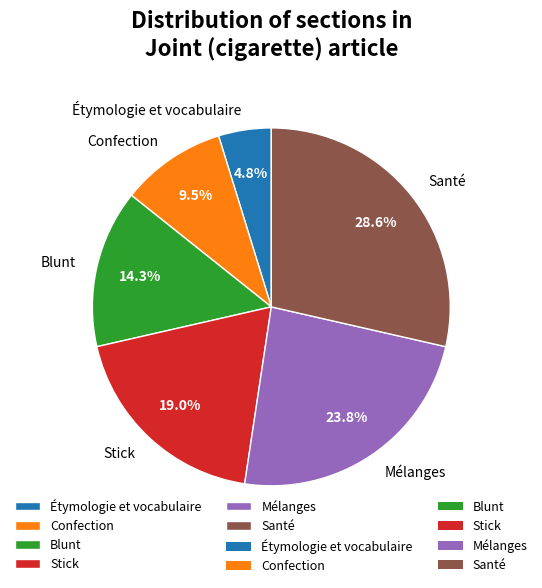

Is there a majority slice in this chart?

No